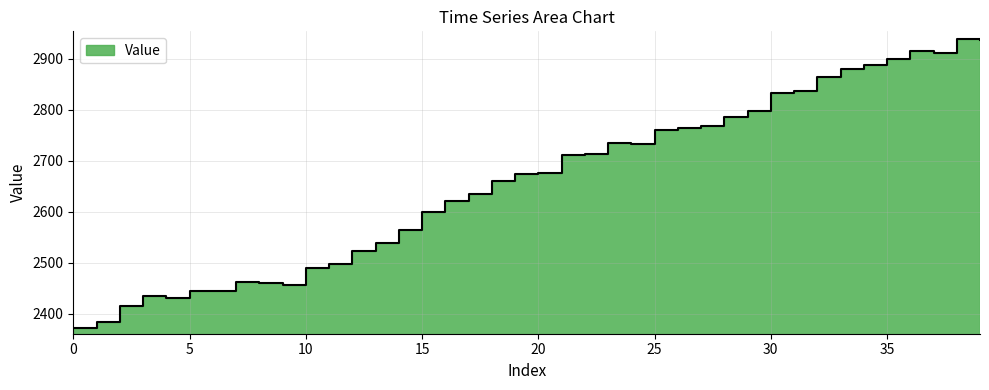

Approximately how many times larger is the value at 3 compared to 8?

1.0